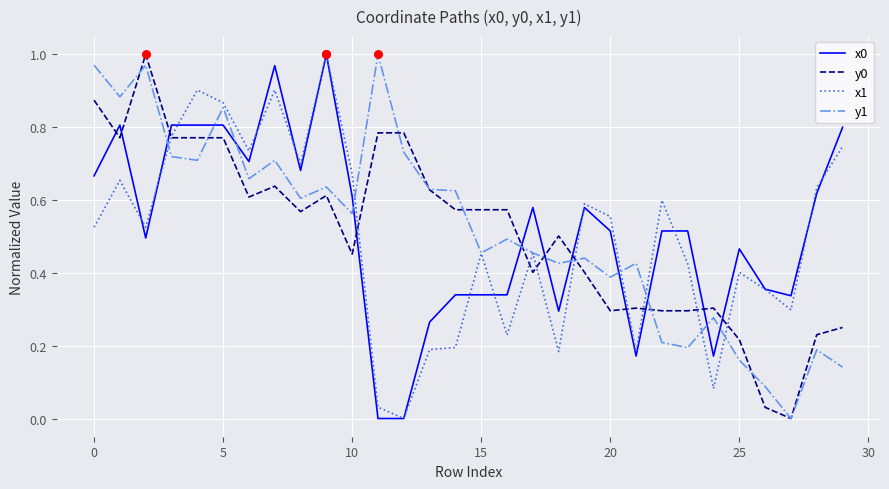

True or false: y0 and x0 cross at least once.

True